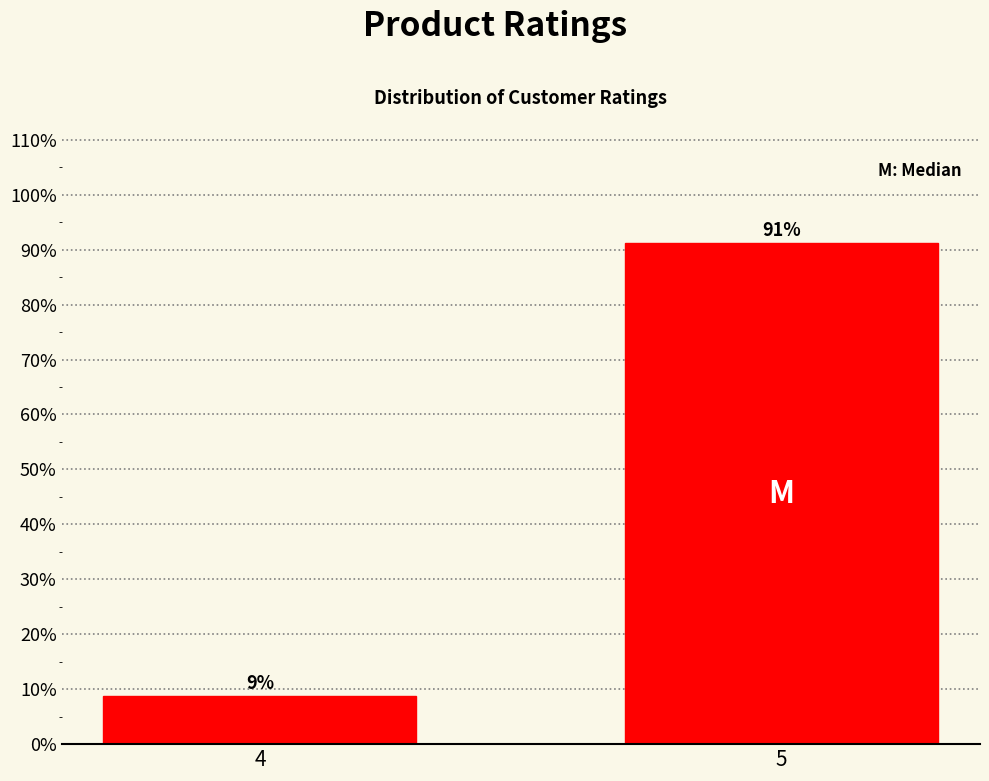

What is the approximate value at 5?

91.2